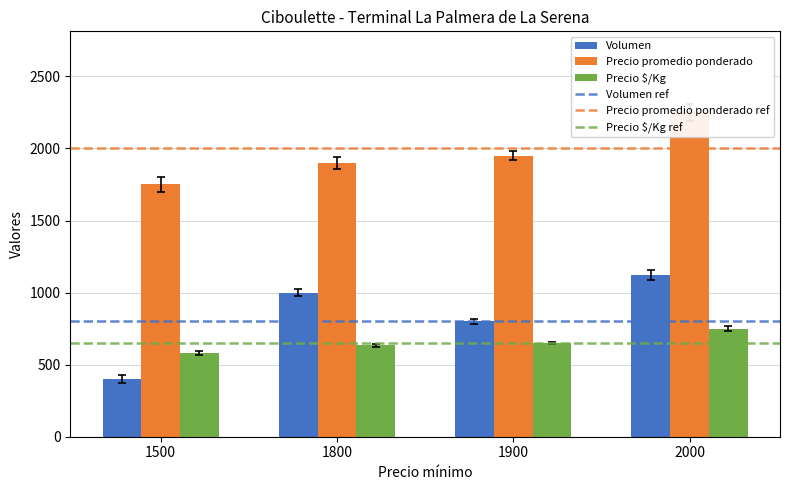

Reading left to right, extract all data points from this chart.

Volumen: 1500=400	1800=1000	1900=800	2000=1120
Precio promedio ponderado: 1500=1750	1800=1900	1900=1950	2000=2250
Precio $/Kg: 1500=583	1800=633	1900=650	2000=750